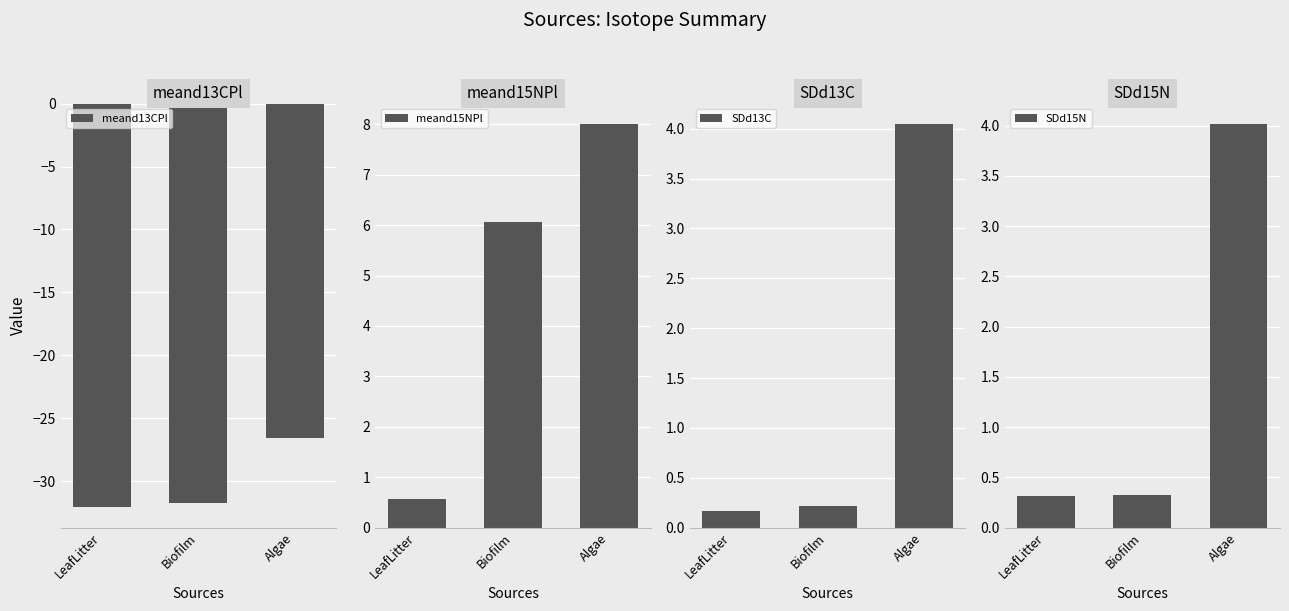

At Algae, list the series in order from smallest to largest.

meand13CPl, SDd15N, SDd13C, meand15NPl